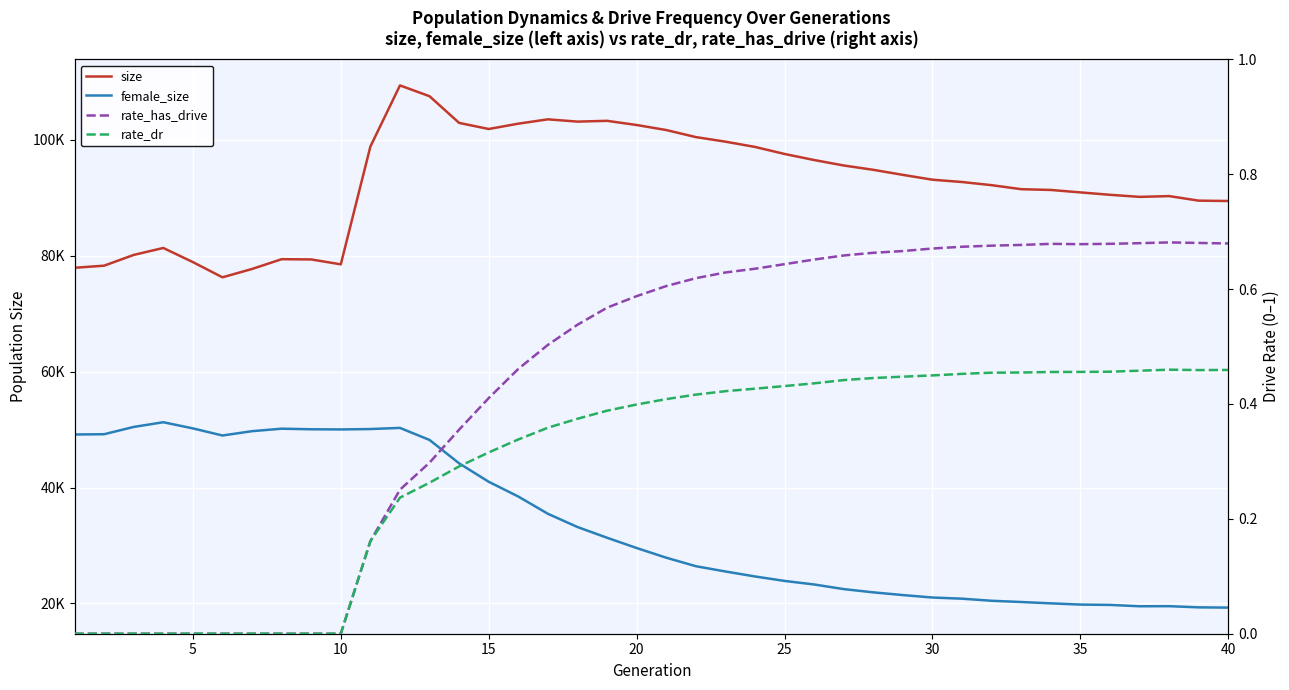

True or false: rate_dr has more than 1 points higher than both neighbors.

False